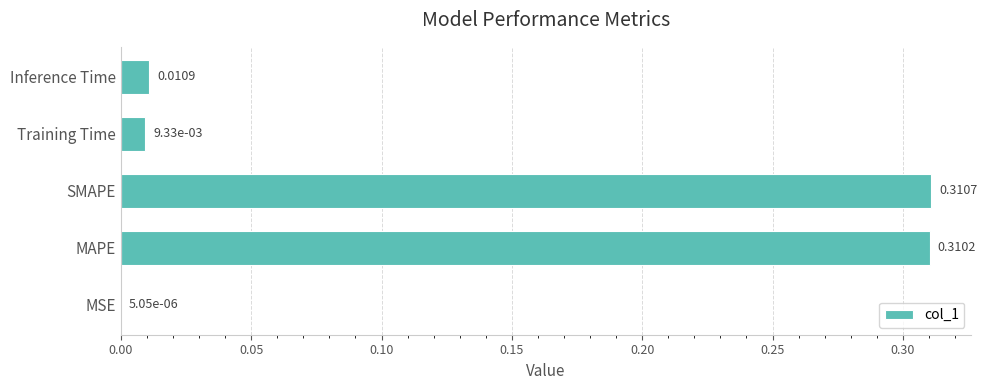

What is the change in value from MSE to MAPE?

+0.3